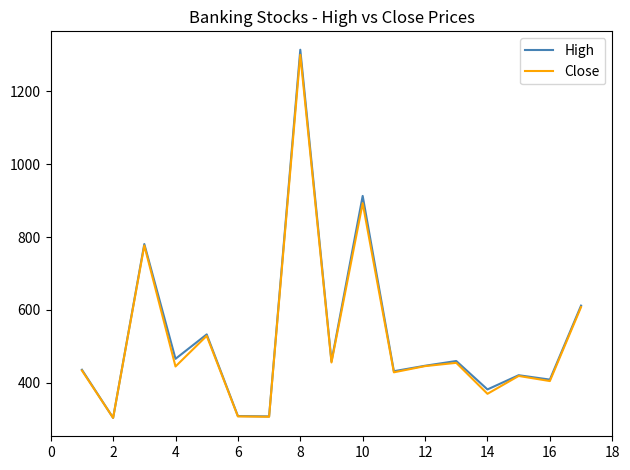

Which series has the widest spread of values?

High